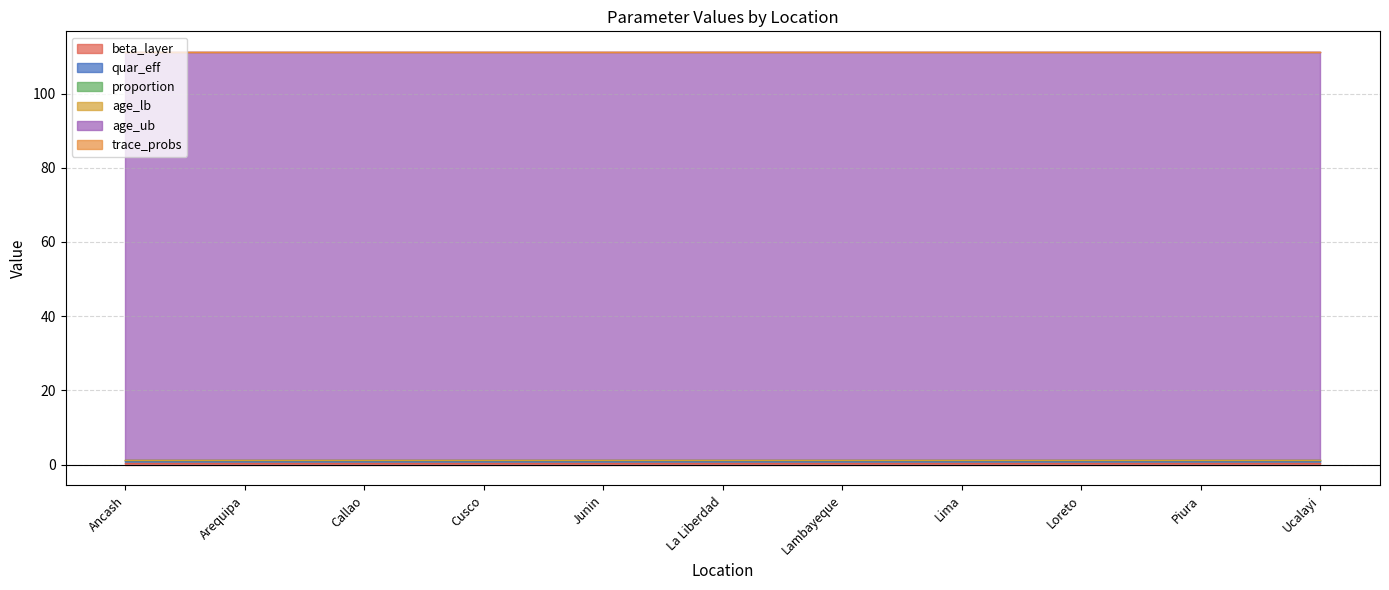

How many lines are shown in the chart?

6